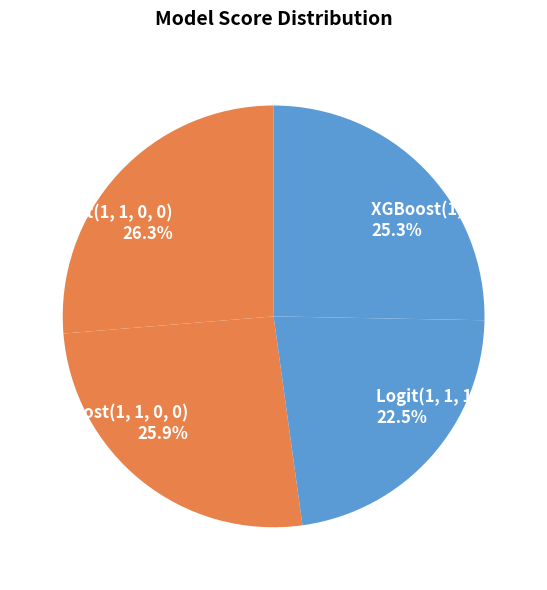

How many slices are in this pie chart?

4